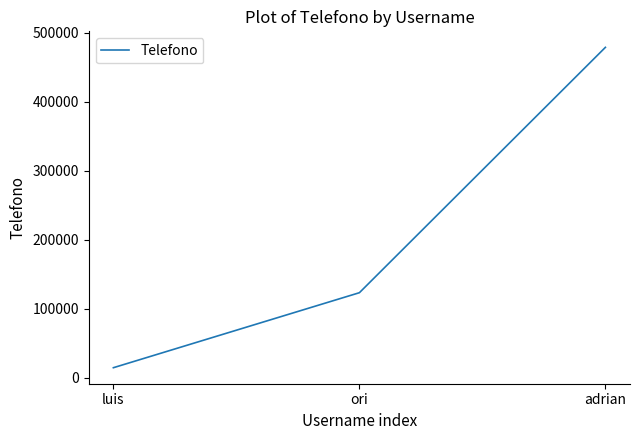

How many series are shown in this chart?

1